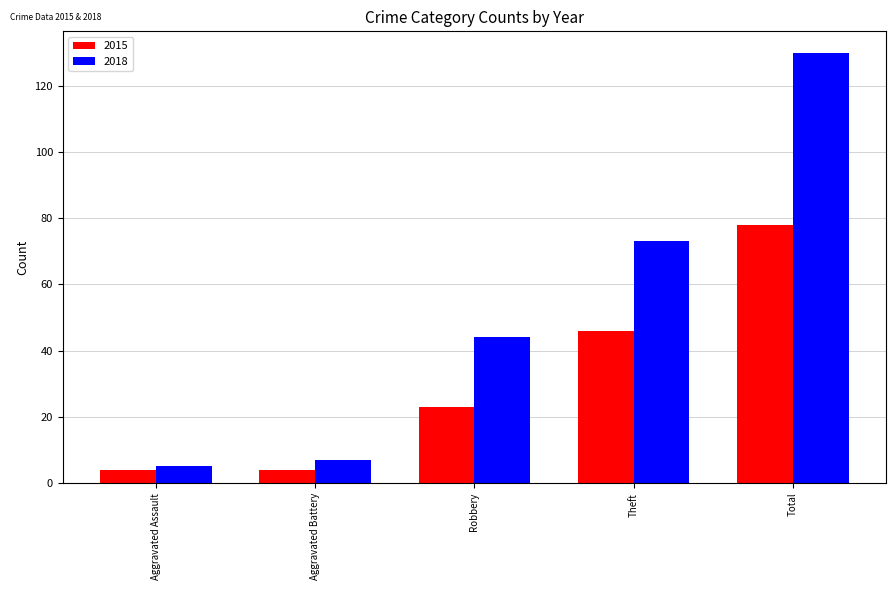

Which category has the lowest value in the 2018 series?

Aggravated Assault